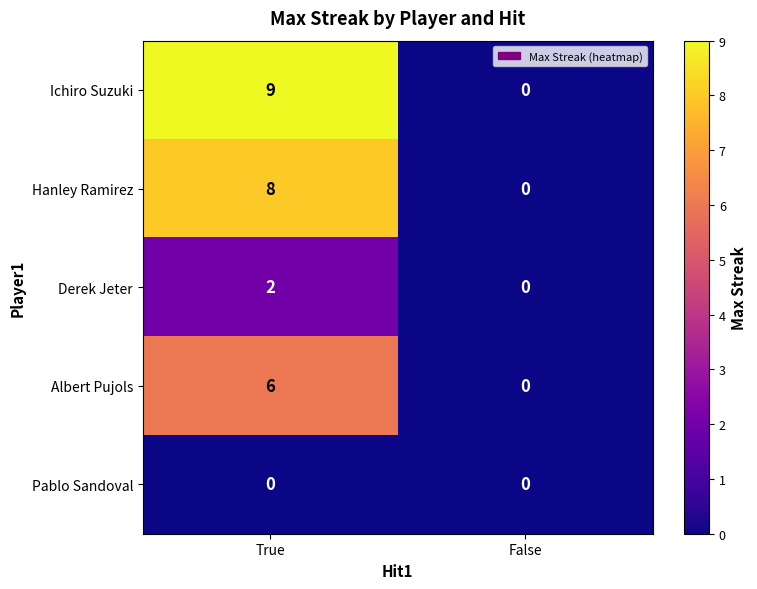

What is the difference between the highest and lowest values at True?

9